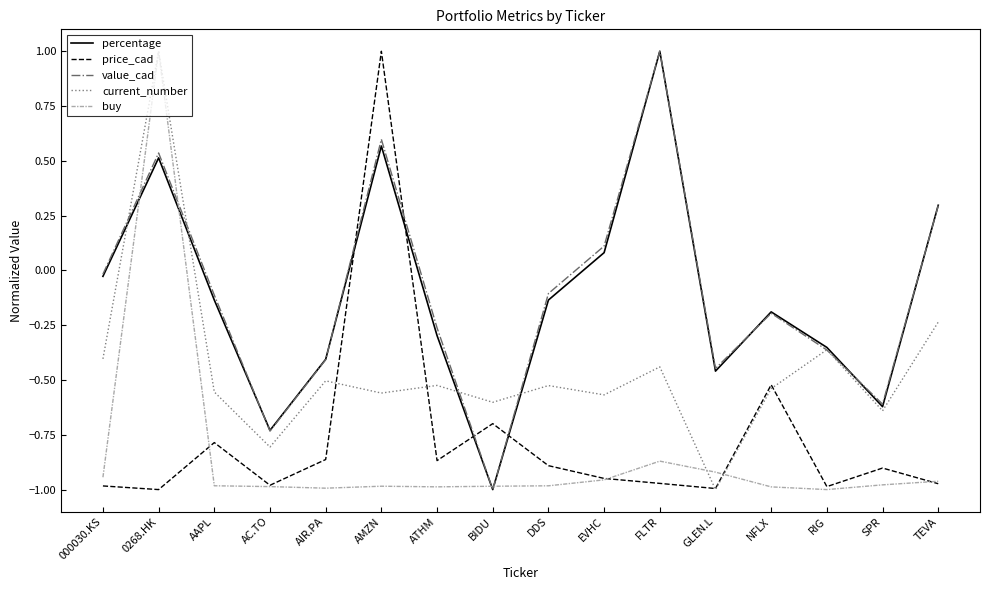

True or false: percentage has more than 0 points higher than both neighbors.

True